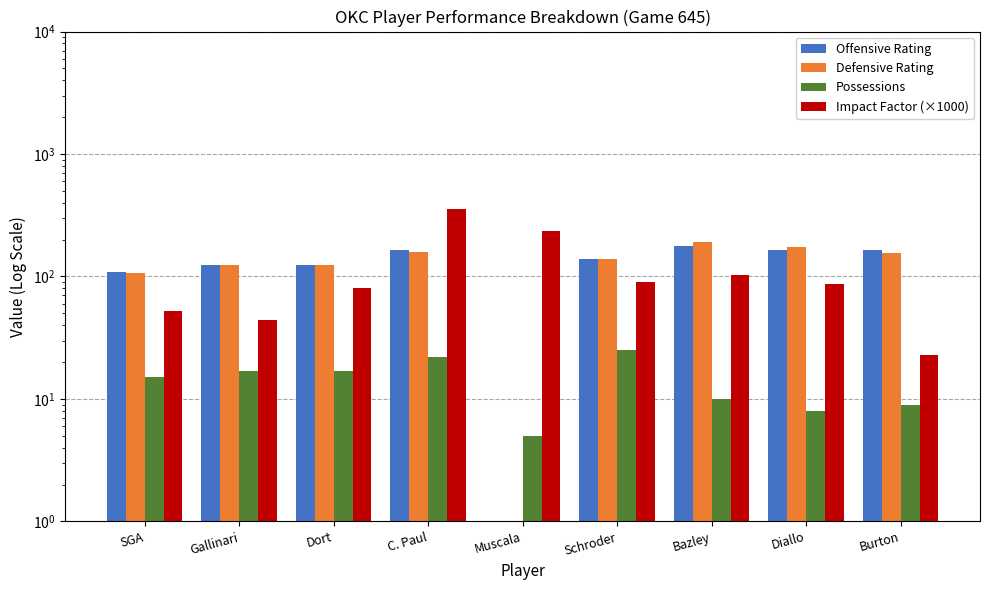

The Defensive Rating series shows 102.6 at Muscala. True or false?

False